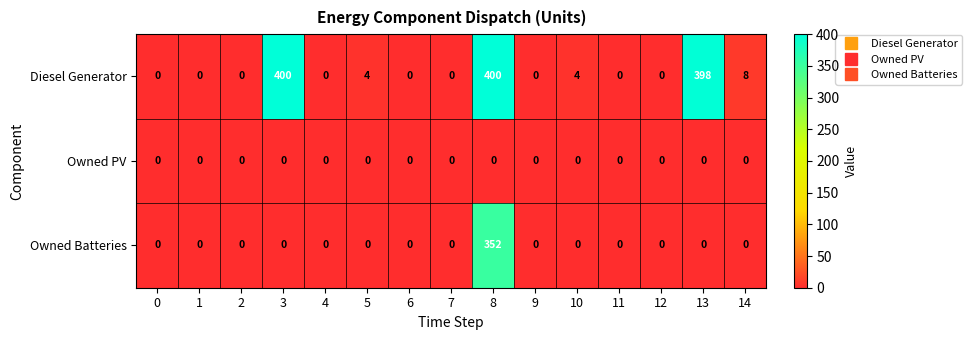

The Owned Batteries series shows 123 at 13. True or false?

False